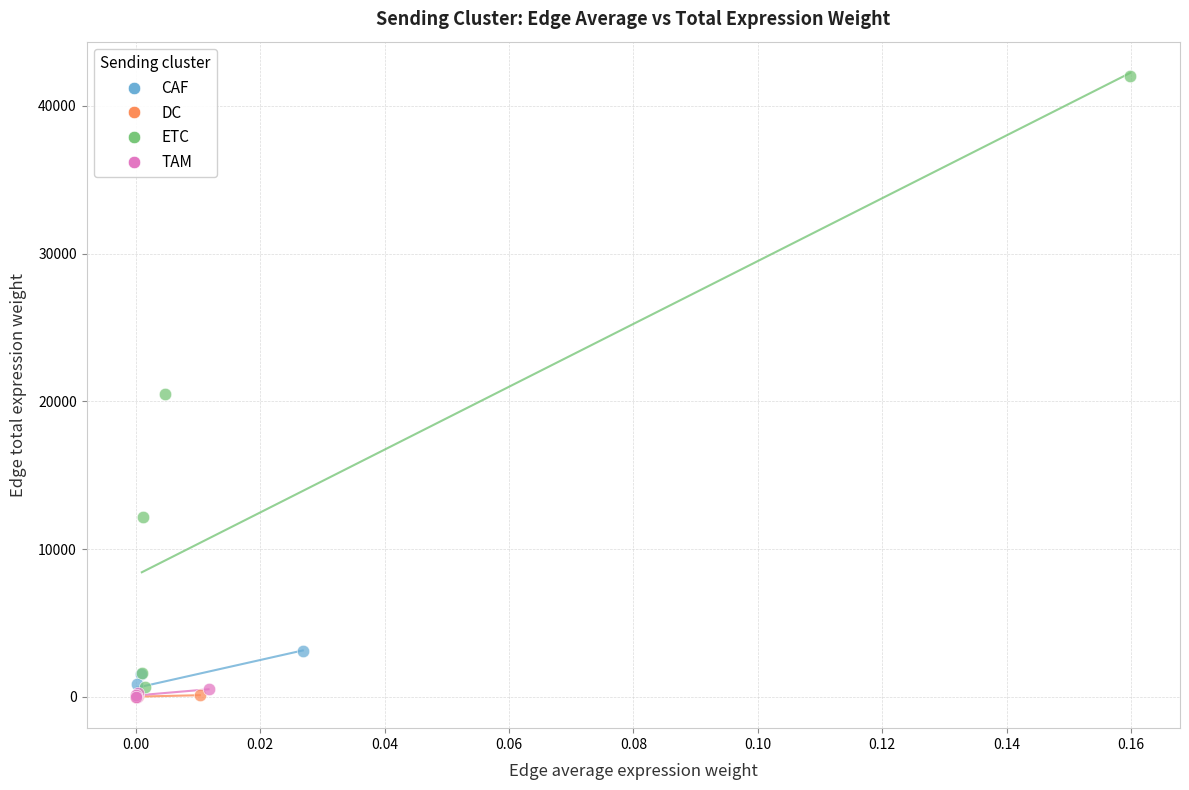

Which series reaches the maximum Y coordinate?

ETC